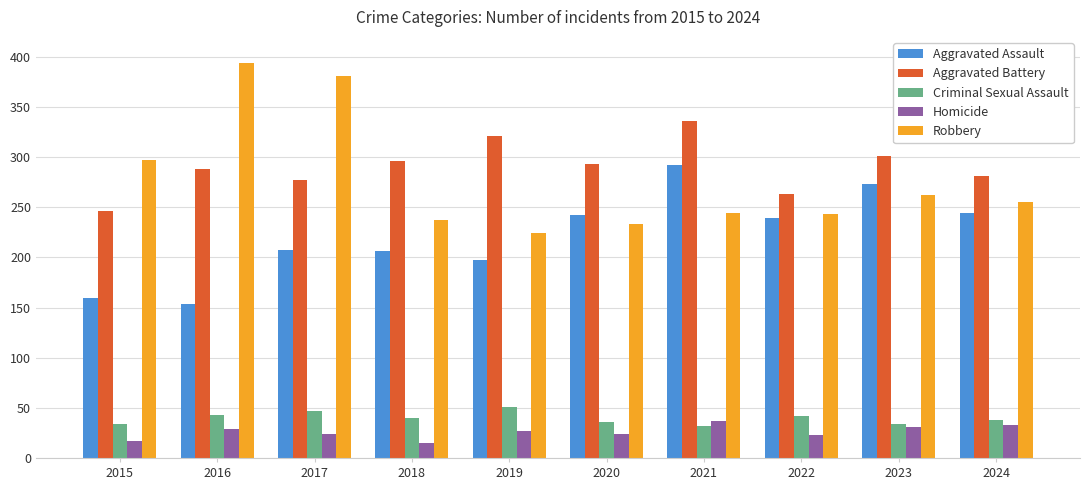

Rank the series by their maximum value, from highest to lowest.

Robbery, Aggravated Battery, Aggravated Assault, Criminal Sexual Assault, Homicide